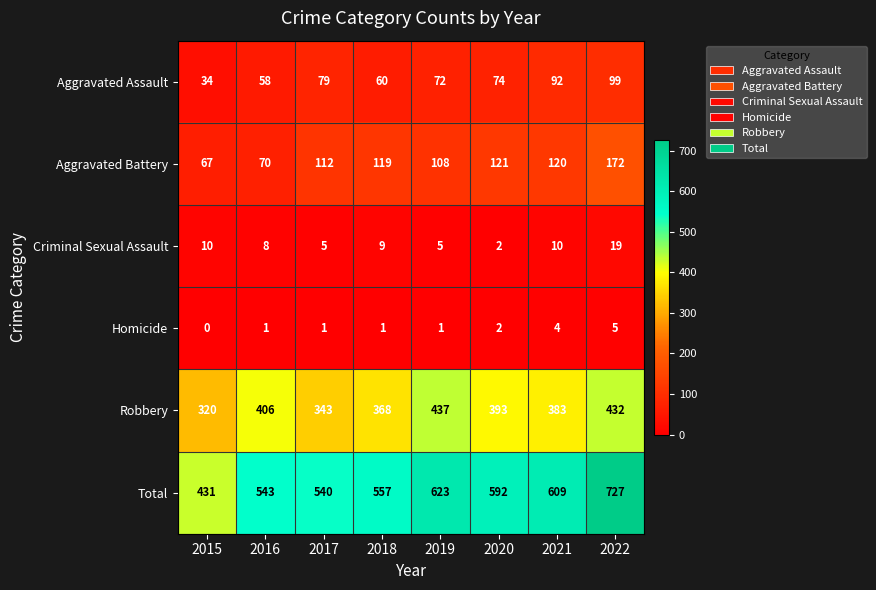

Rank the series by their maximum value, from lowest to highest.

Homicide, Criminal Sexual Assault, Aggravated Assault, Aggravated Battery, Robbery, Total